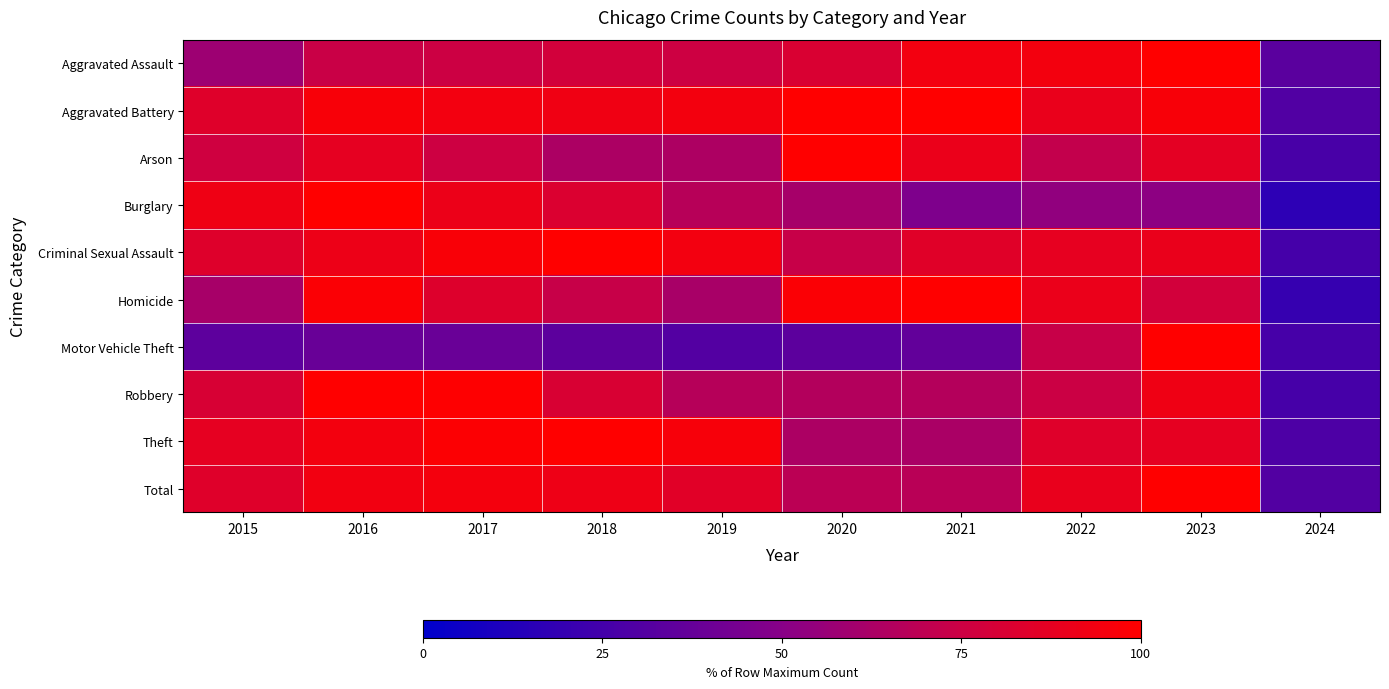

What is the difference between the highest and lowest values at 2021?

63.7